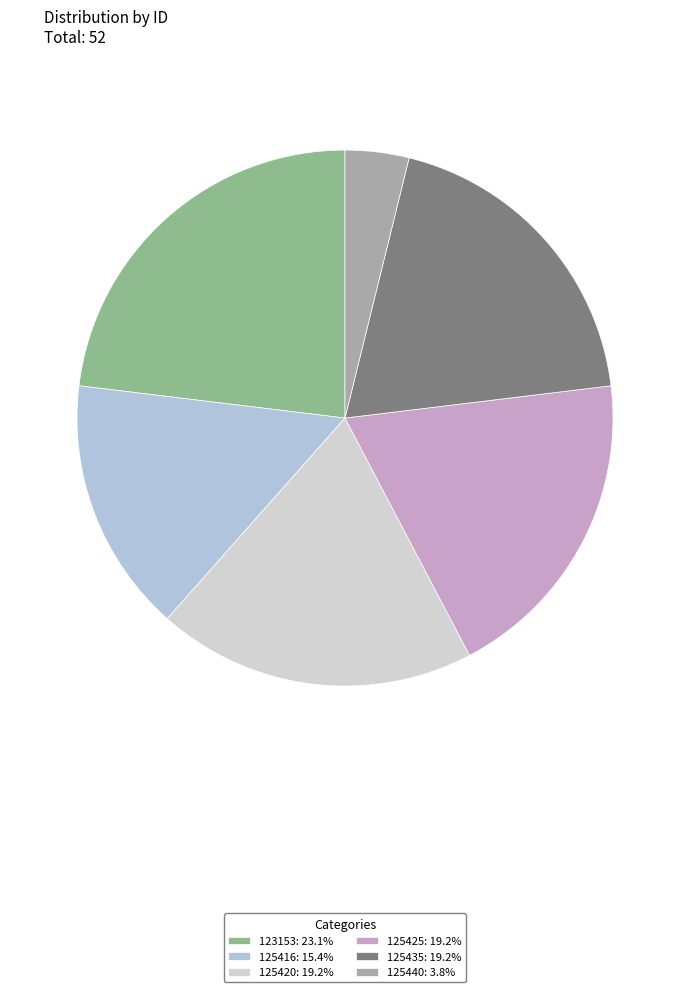

The 123153 slice represents 23% of the pie. True or false?

True